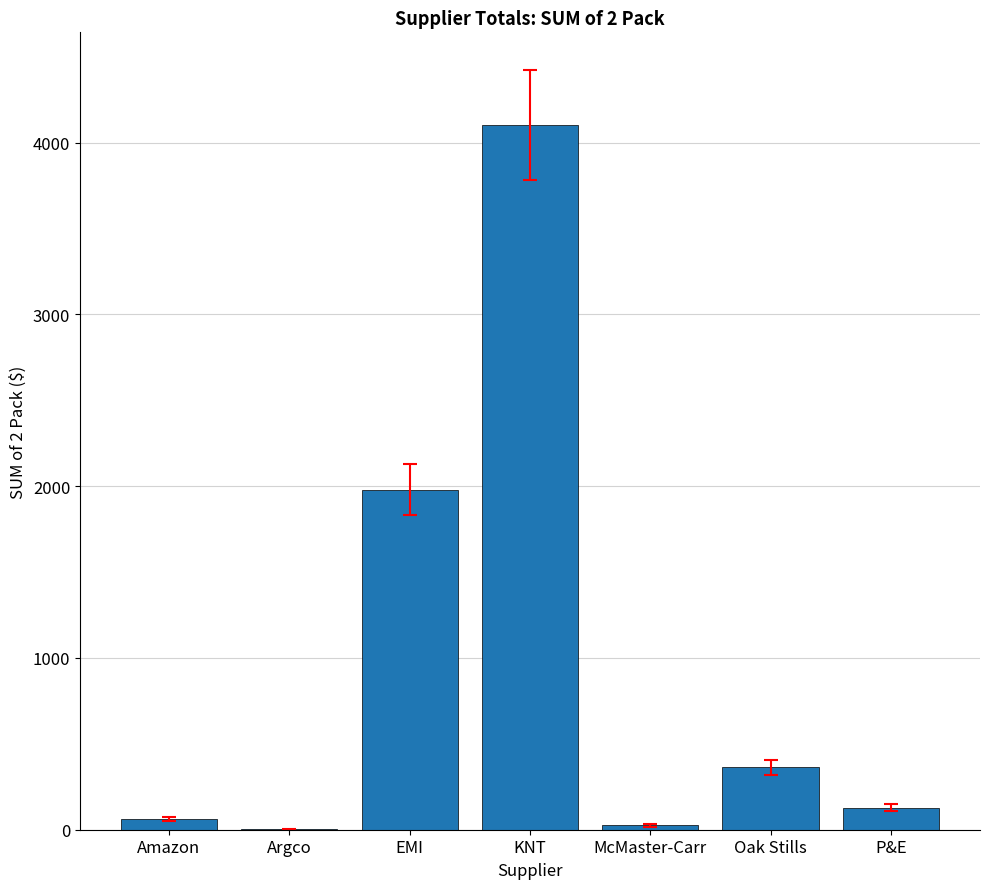

What is the change in value from Argco to Oak Stills?

+360.7